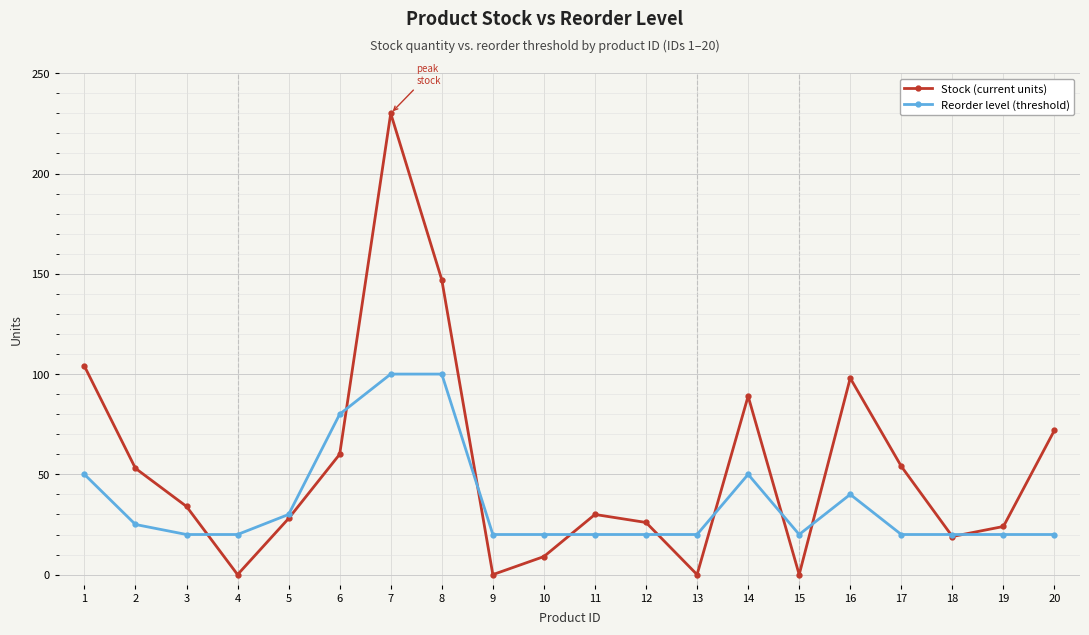

Does the chart have visible grid lines?

Yes